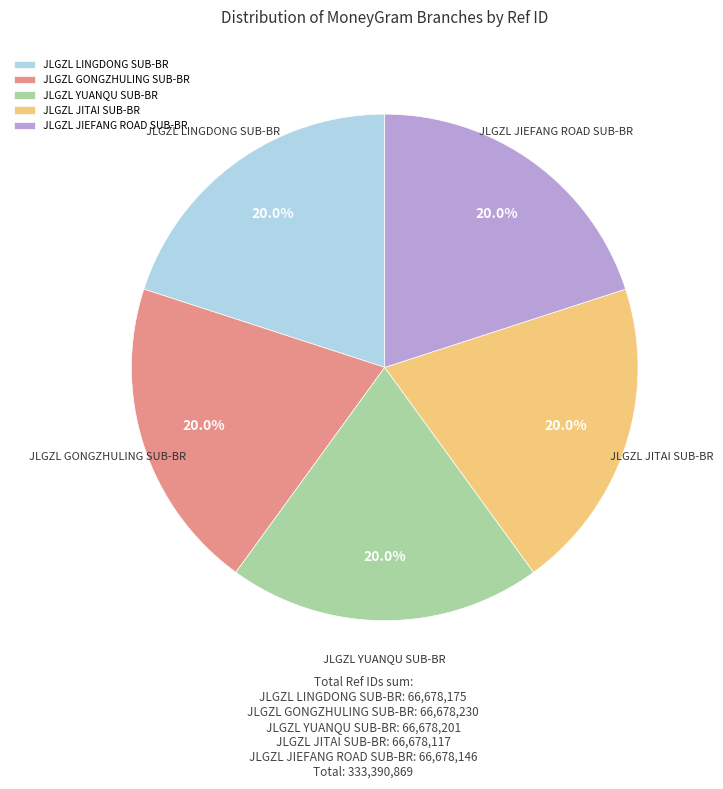

Do JLGZL JITAI SUB-BR and JLGZL JIEFANG ROAD SUB-BR together represent more than half of the pie?

No